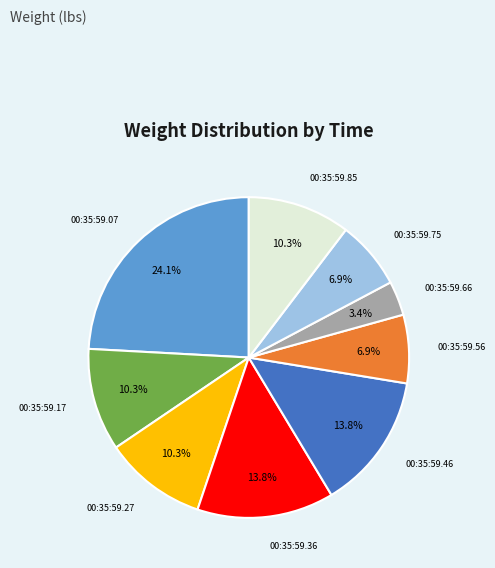

What is the smallest slice in the pie chart?

00:35:59.66